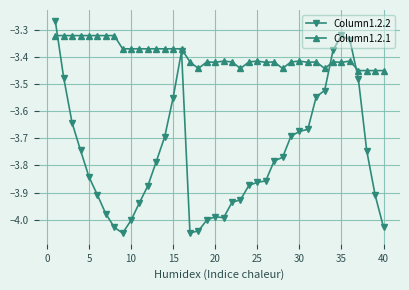

Which series has the largest range (max minus min)?

Column1.2.2